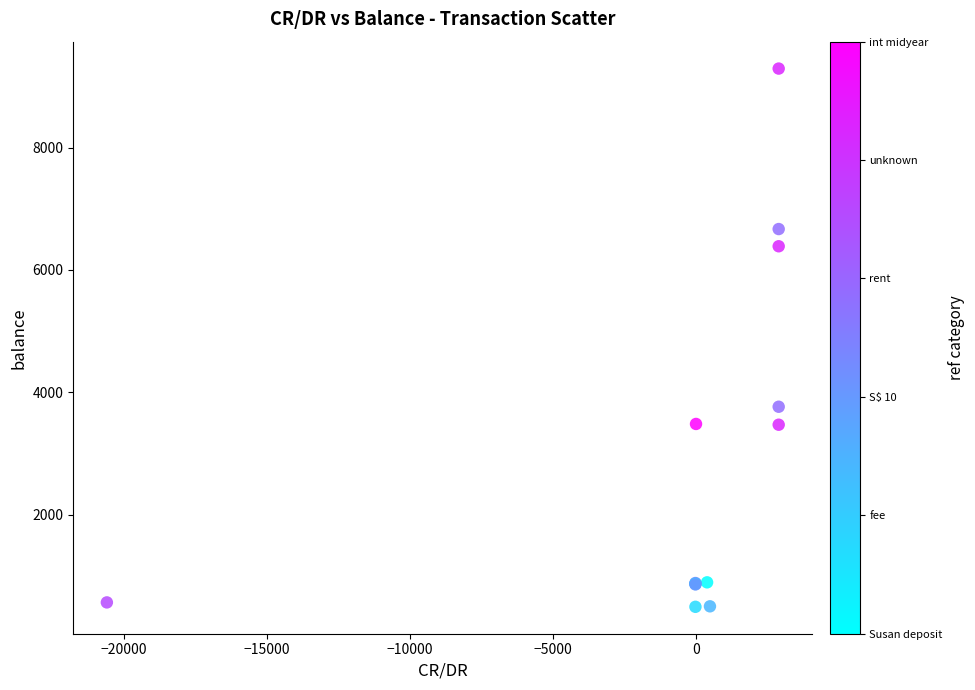

What Y value in the scatter plot is closest to 4891?

3762.9